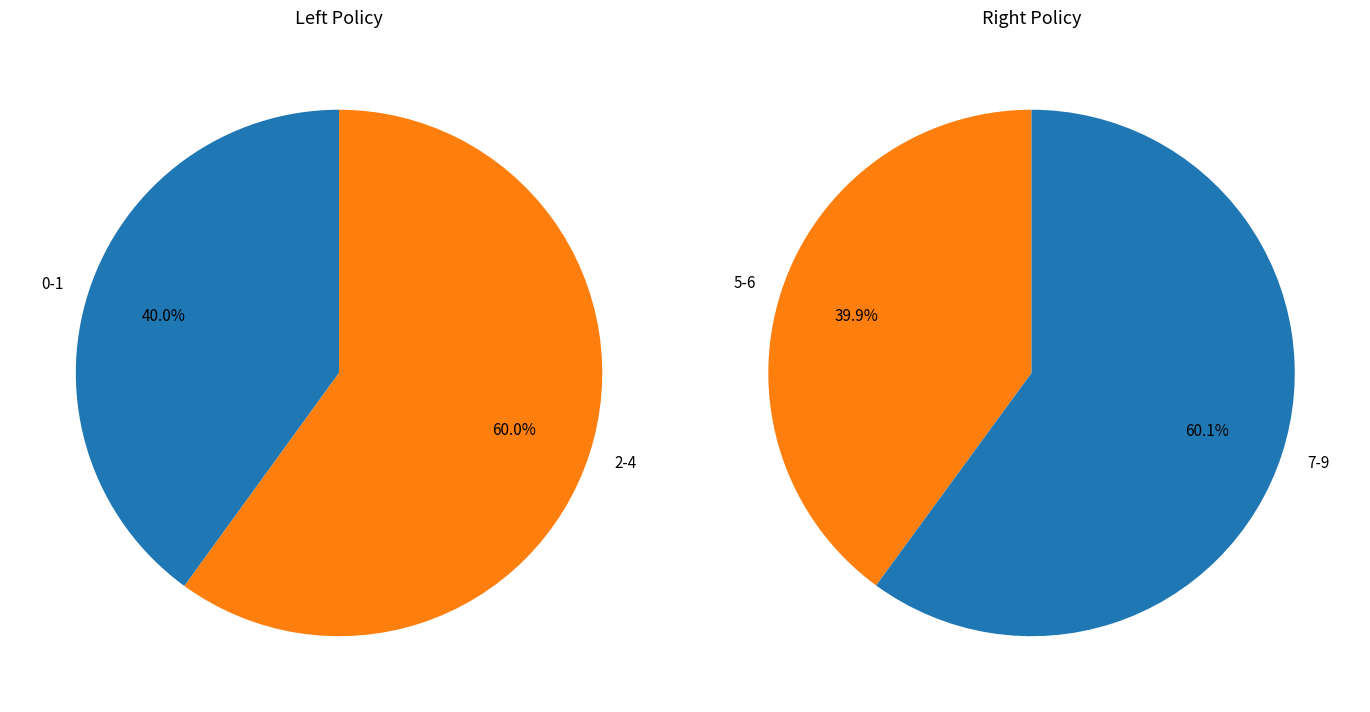

Is it true that 0 is 19% of the pie?

False